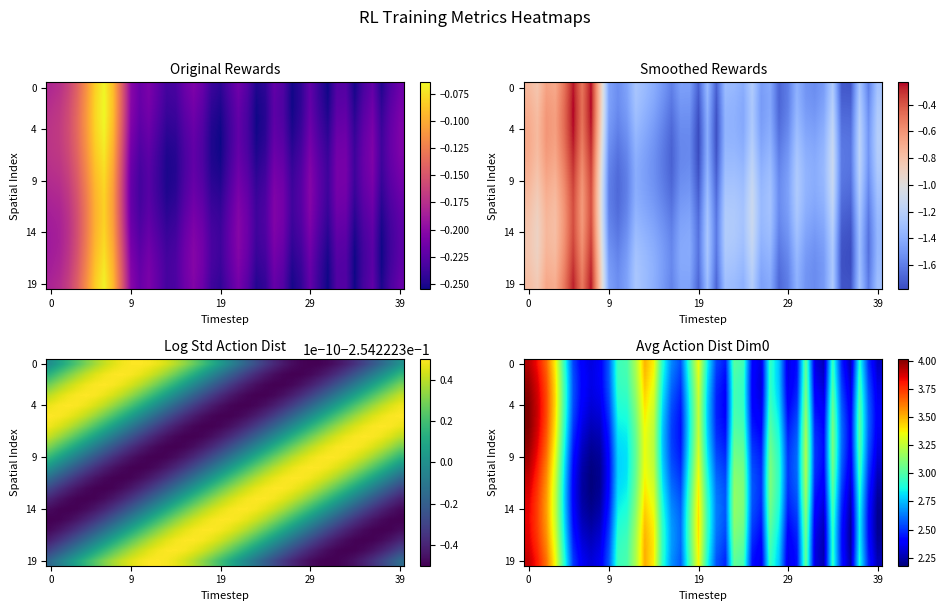

What is the sum of all row_19 values?

112.5